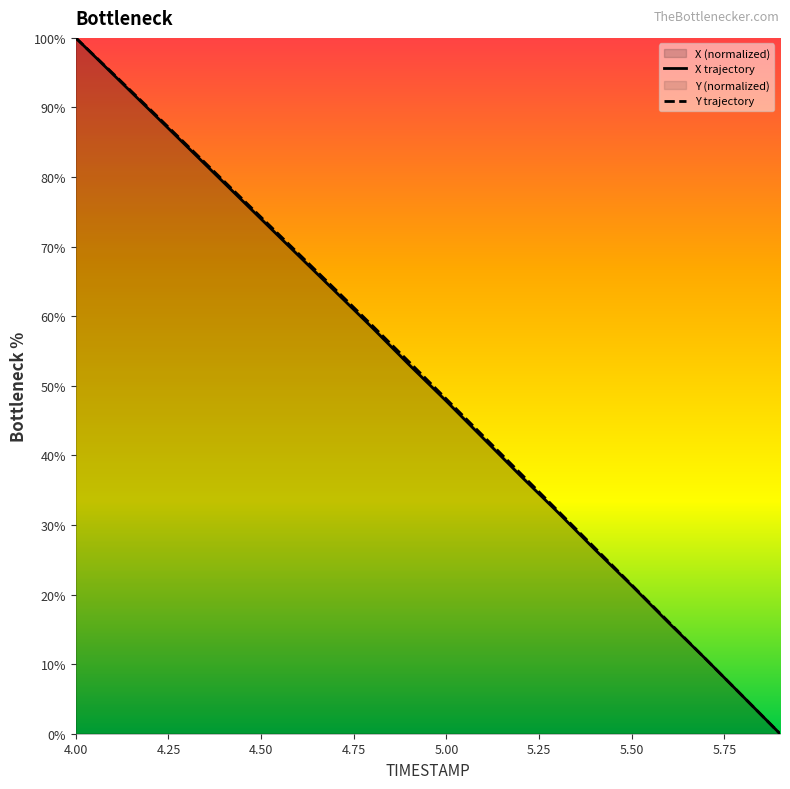

At how many categories does at least one series exceed 20?

16